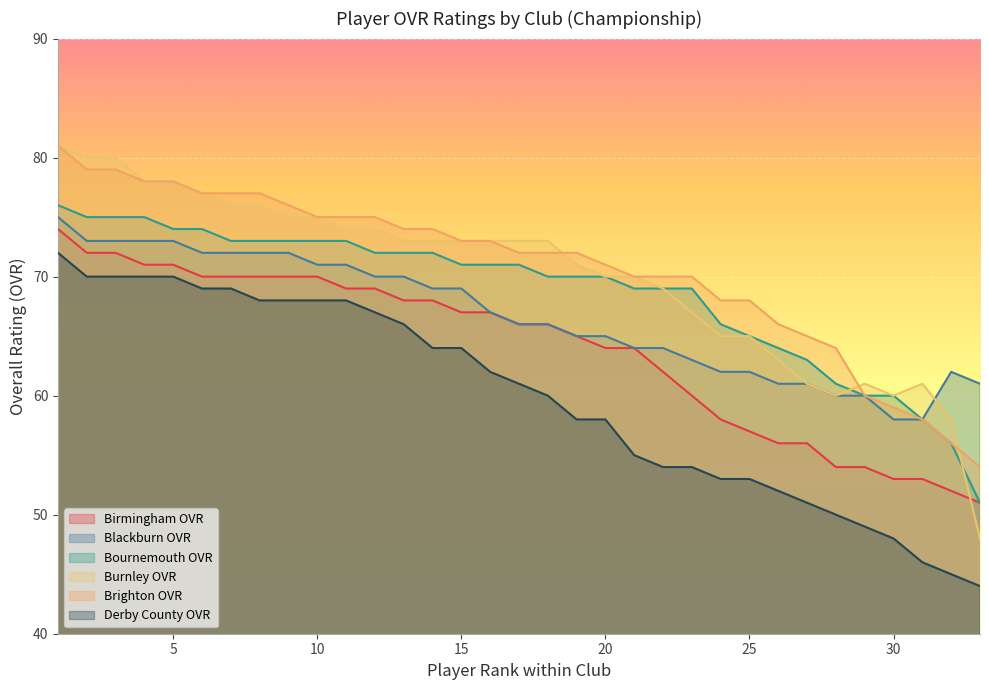

What is the difference between the maximum and second lowest values in the Blackburn OVR series?

17